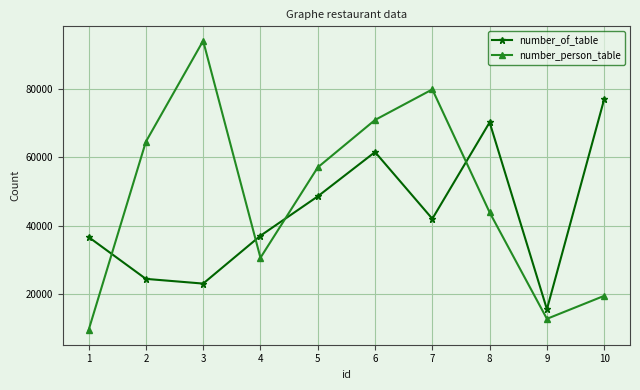

What is the minimum value shown in the chart?

9367